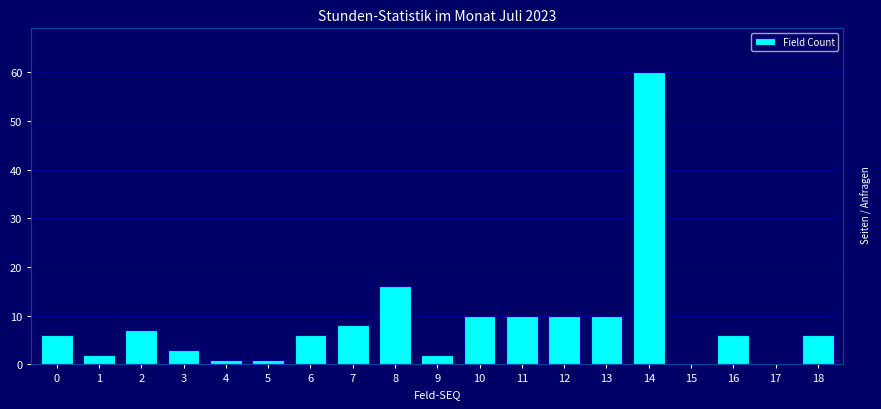

Reading left to right, what are all the values shown in this chart?

0=6	1=2	2=7	3=3	4=1	5=1	6=6	7=8	8=16	9=2	10=10	11=10	12=10	13=10	14=60	15=0	16=6	17=0	18=6